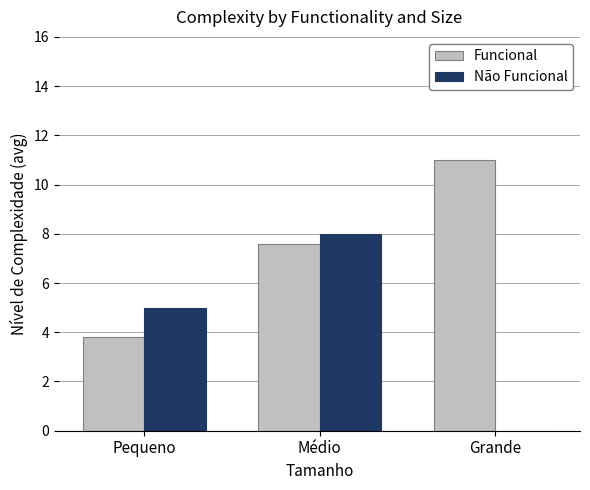

Where is Não Funcional nearest to the value 4?

Pequeno